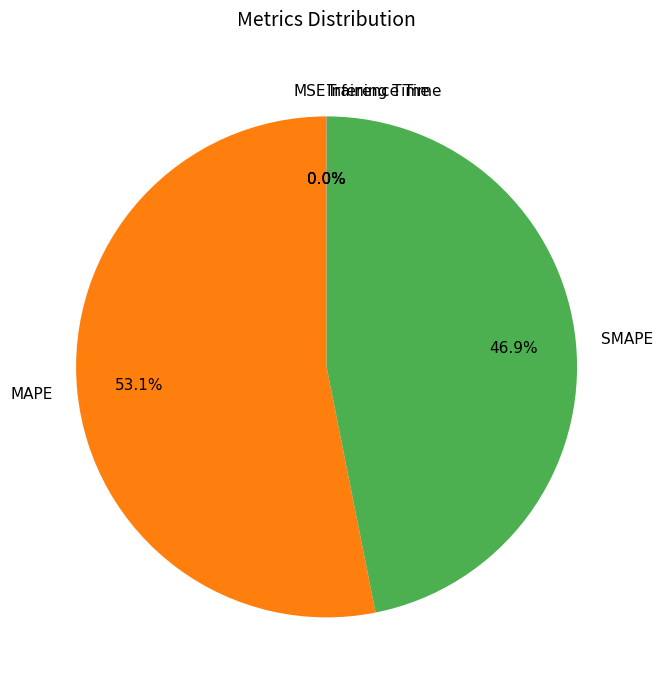

How much of the chart is everything except SMAPE?

53.1%